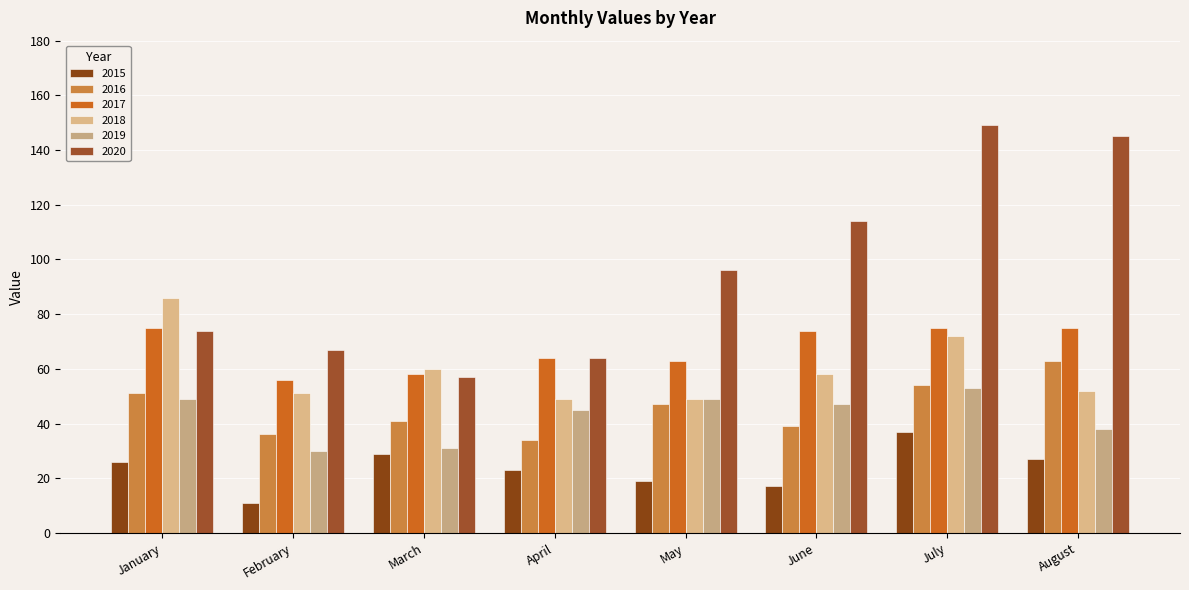

How many groups of bars are there?

8